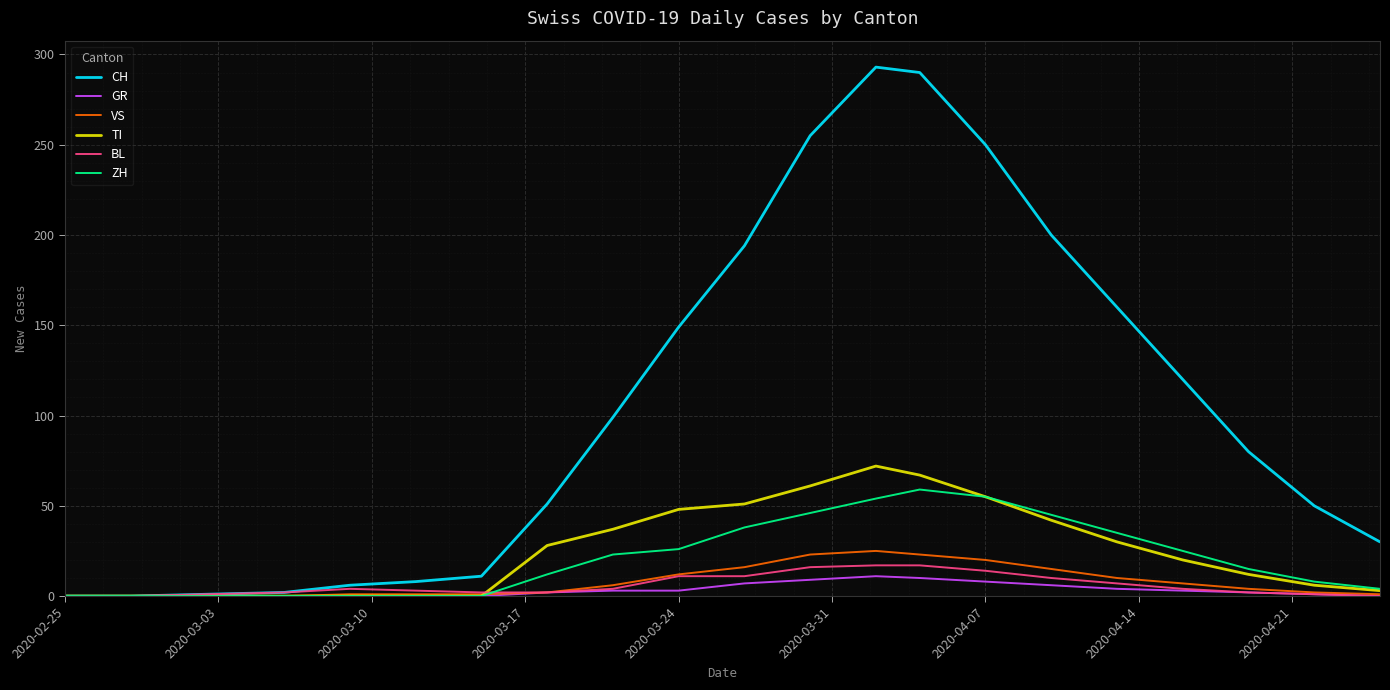

Which series has the largest range (max minus min)?

CH